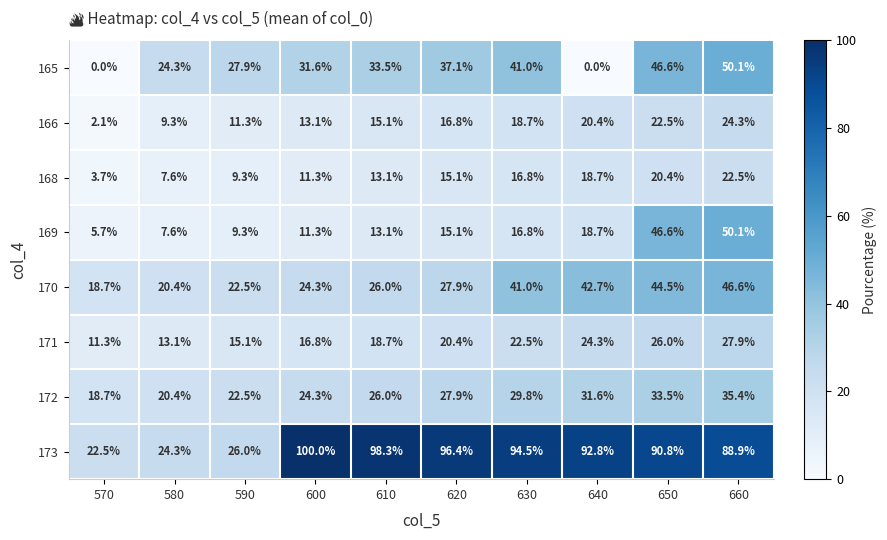

What is the difference between the second highest and second lowest values in the 166 series?

13.2